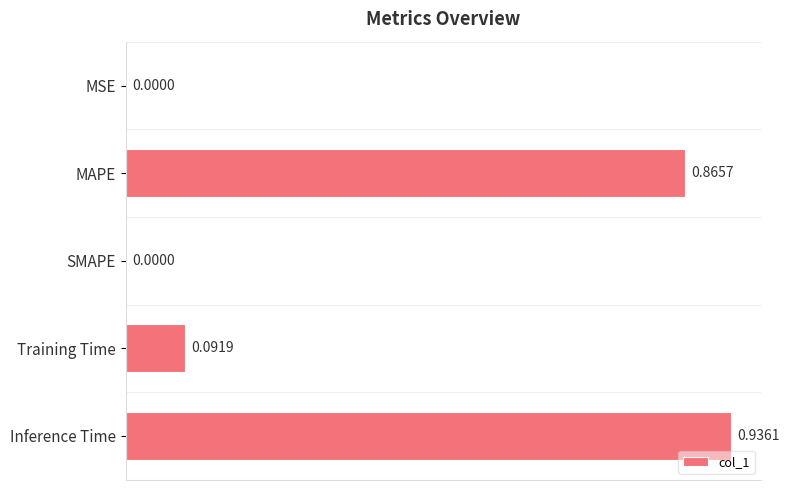

Which has a higher value, Training Time or SMAPE?

Training Time